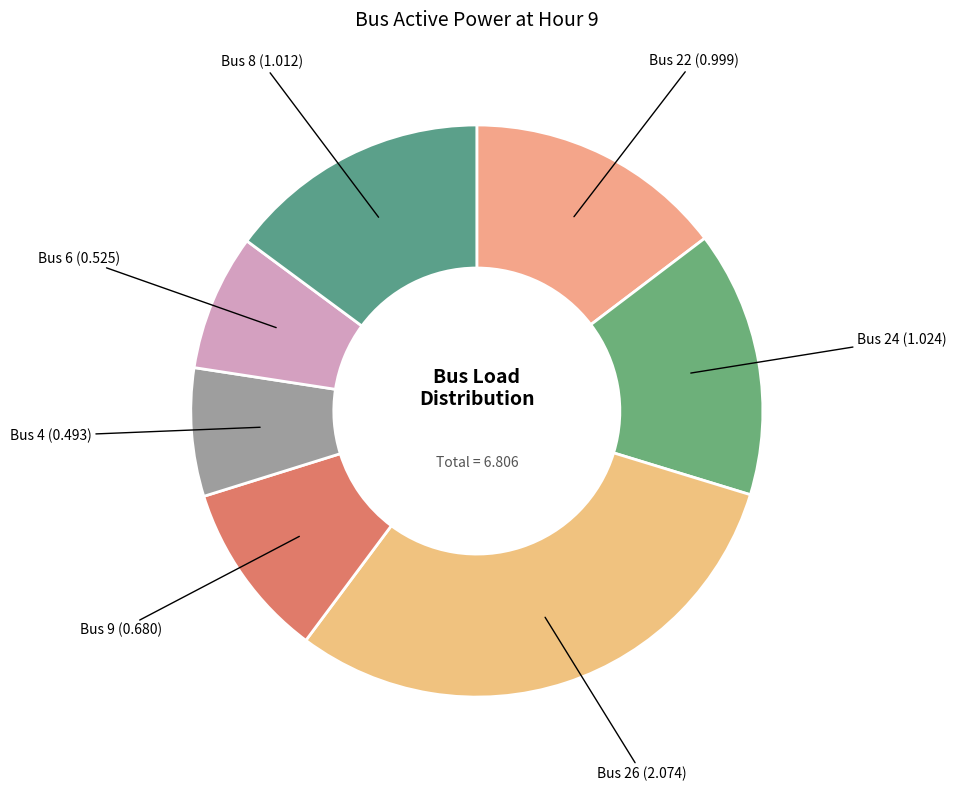

Which slice is the largest?

Bus 26